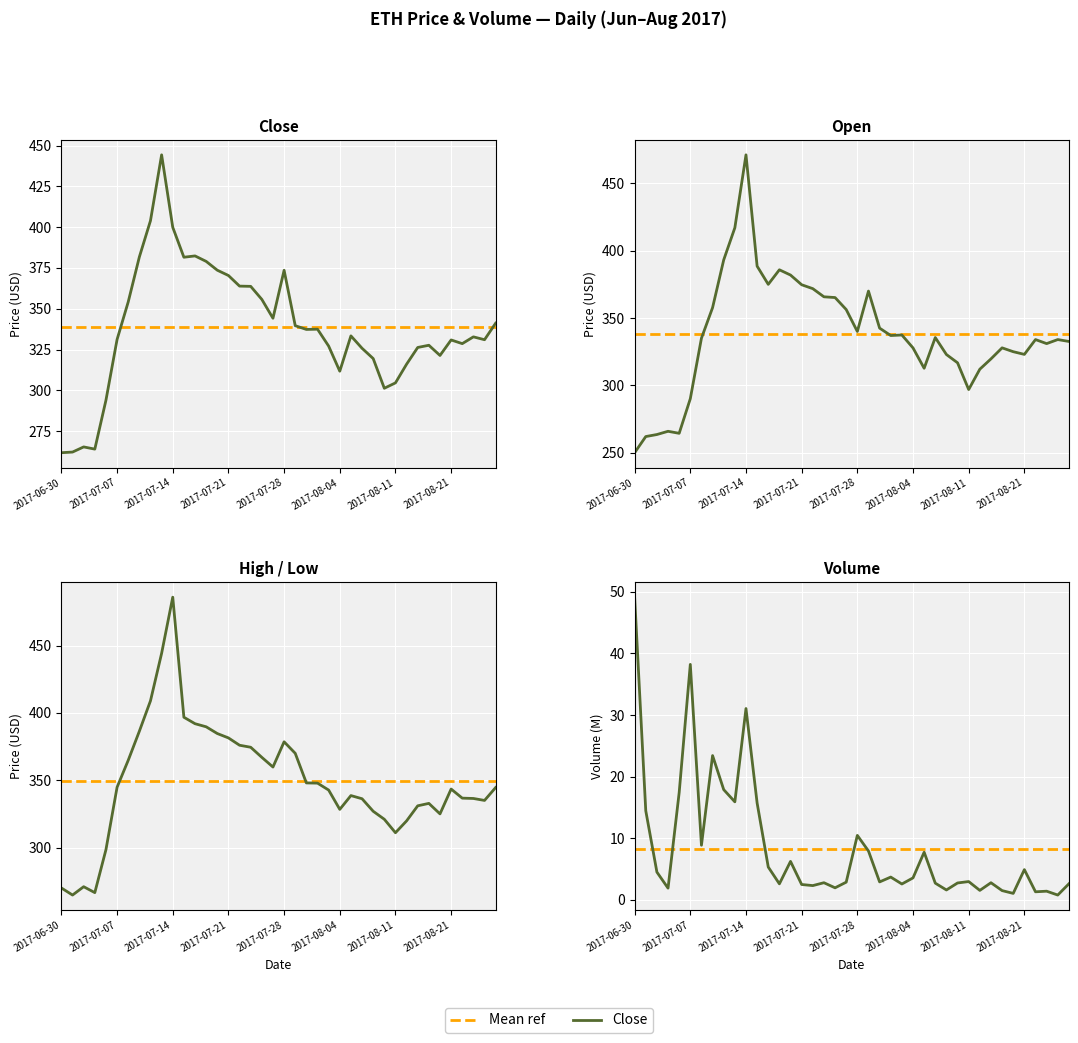

What is the sum of all Close values?

13543.0